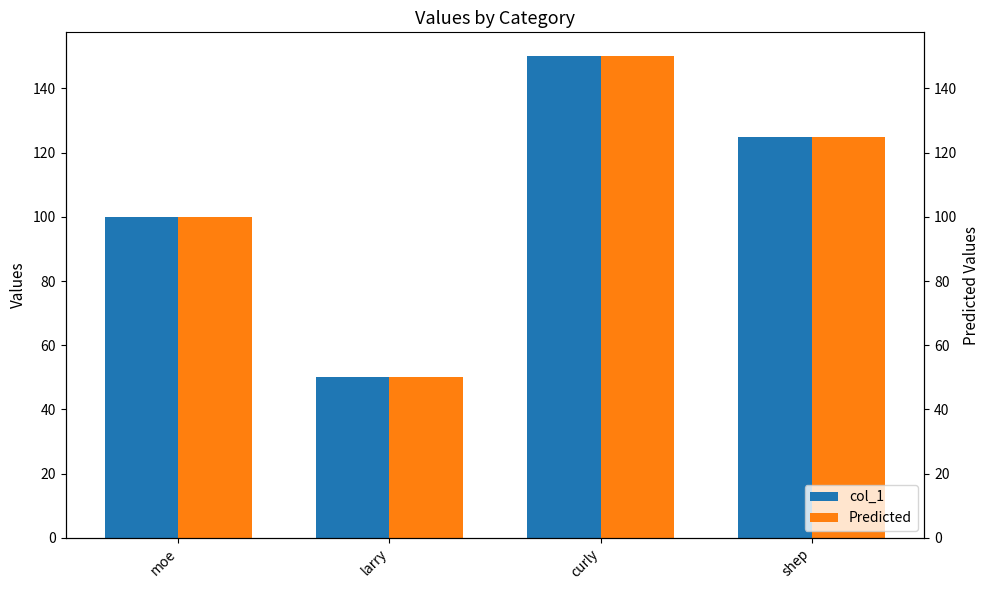

At which label does col_1 reach its peak?

curly